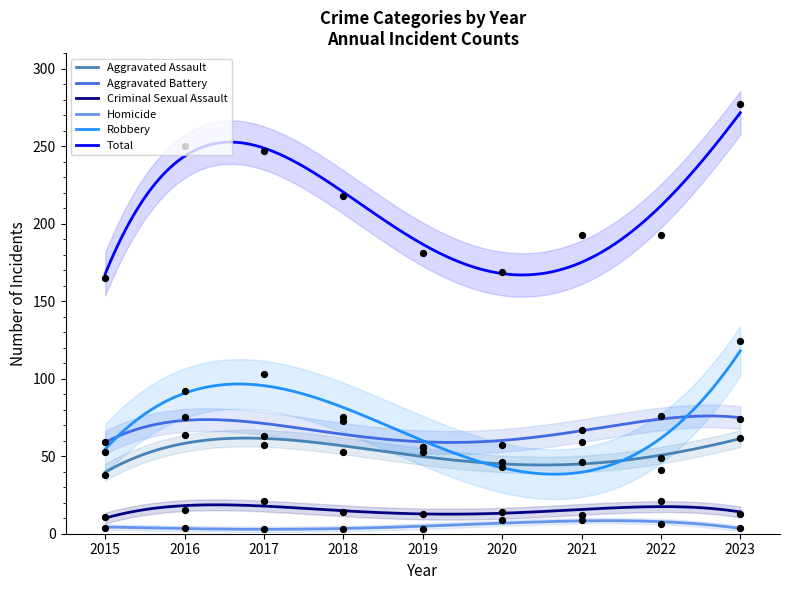

At how many categories does at least one series exceed 57?

9